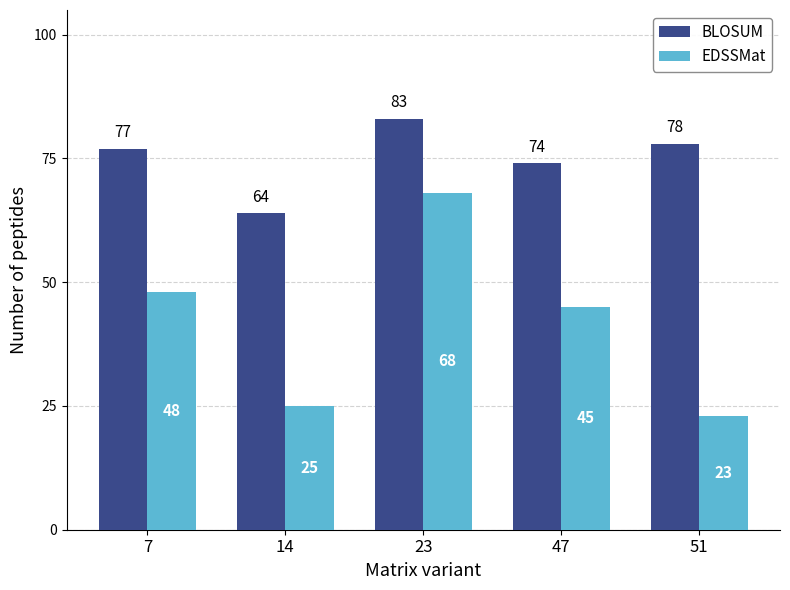

Reading left to right, extract all data points from this chart.

BLOSUM: 77	64	83	74	78
EDSSMat: 48	25	68	45	23